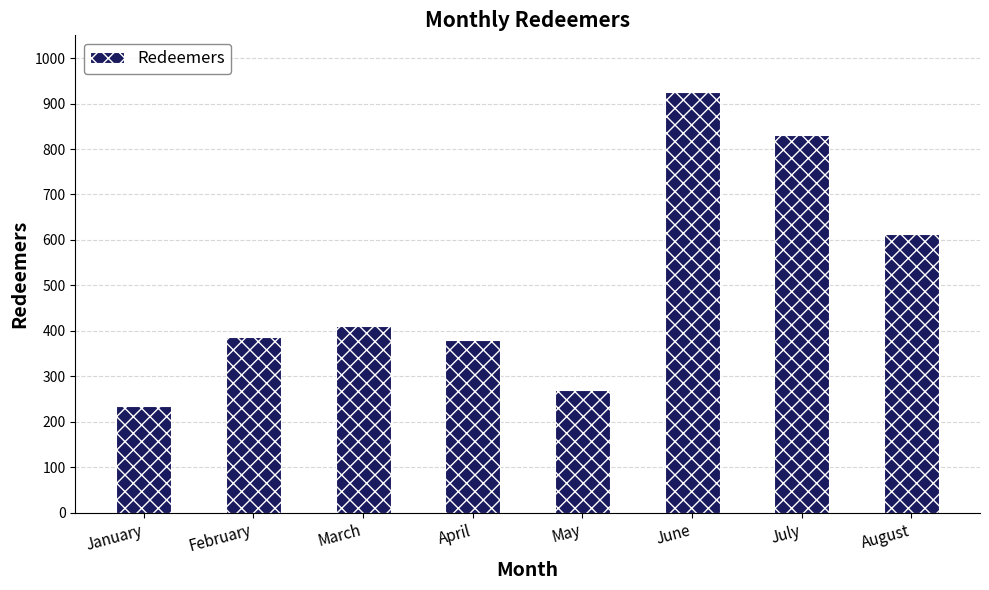

What is the value of the 6th bar from the left?

926